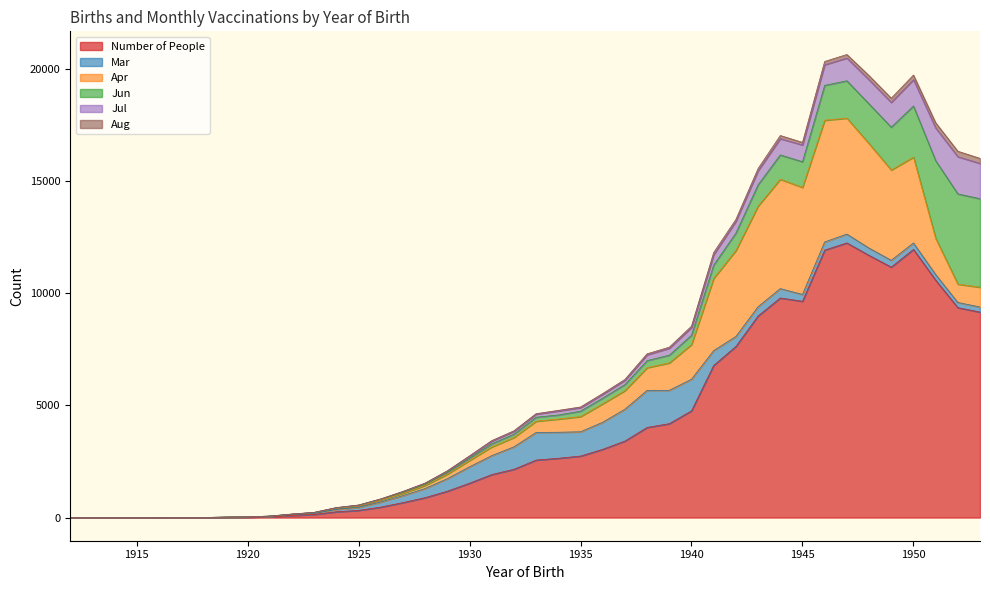

Is the value of Number of People at 1950 greater than the value of Jul at 1928?

Yes